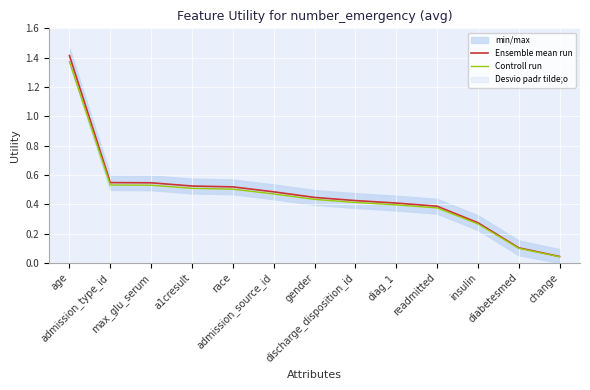

True or false: Controll run has a value of 0.5 at admission_source_id.

True